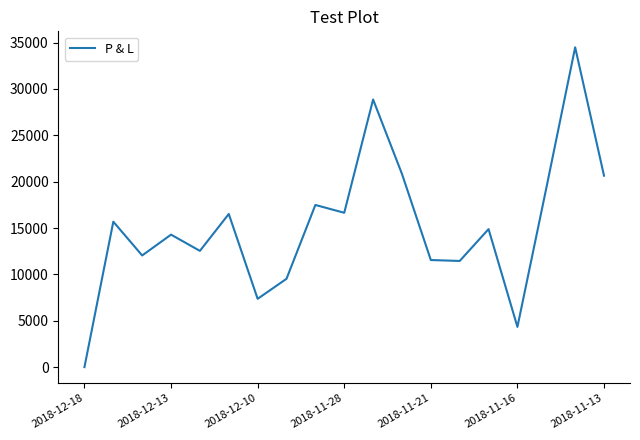

What is the difference between the second highest and second lowest values?

24517.3